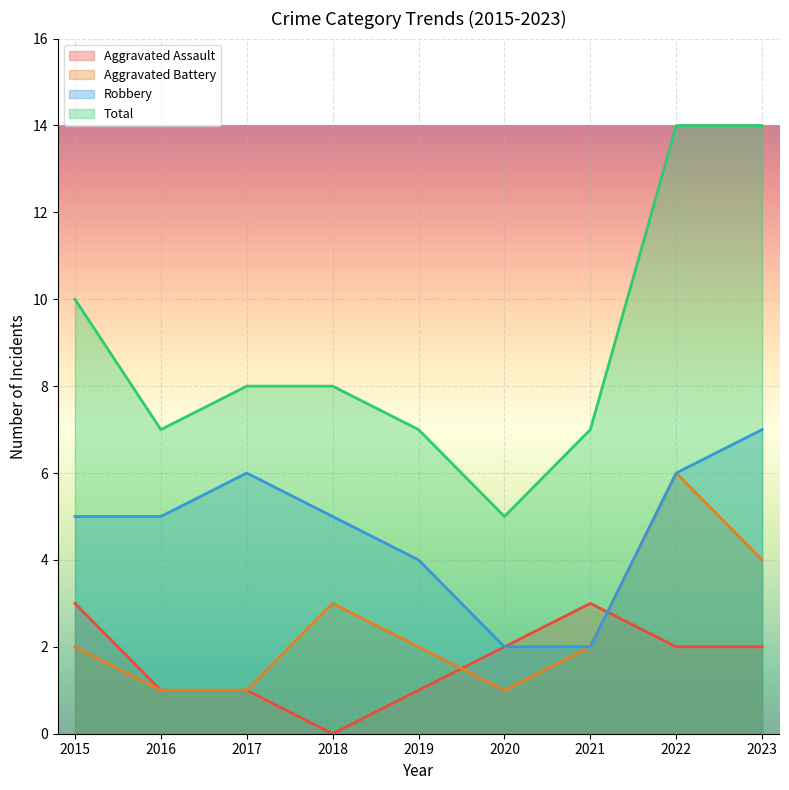

How many values in the Aggravated Battery series are below 2?

3